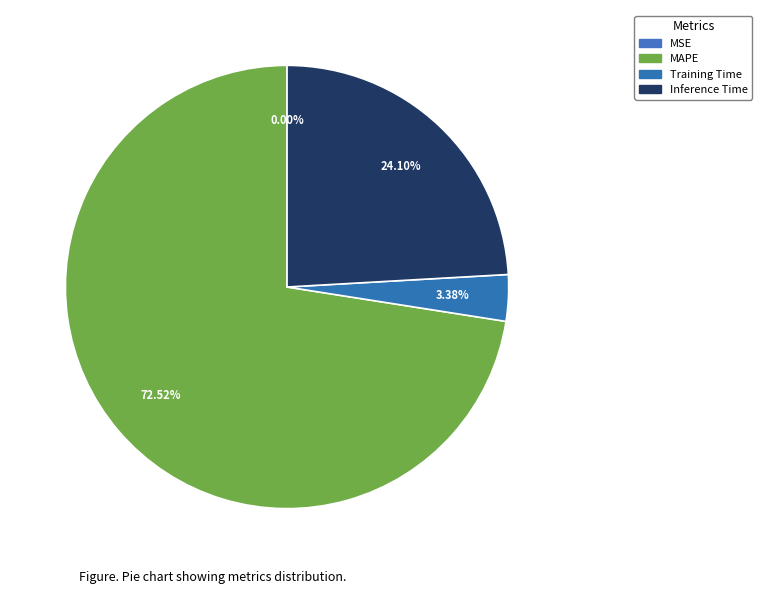

What is the total percentage of MAPE and Training Time?

75.9%